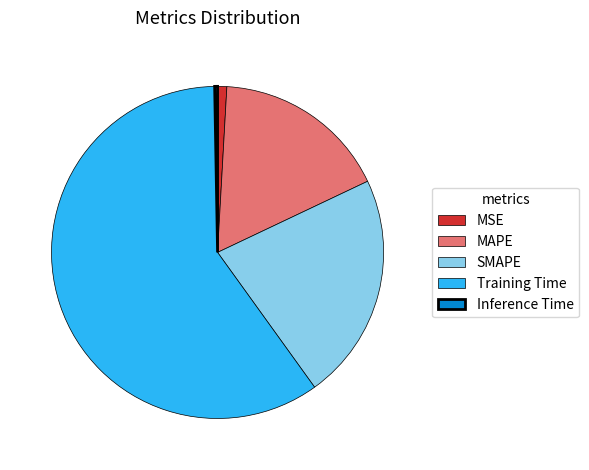

Combined, do Inference Time and MAPE account for over 50%?

No